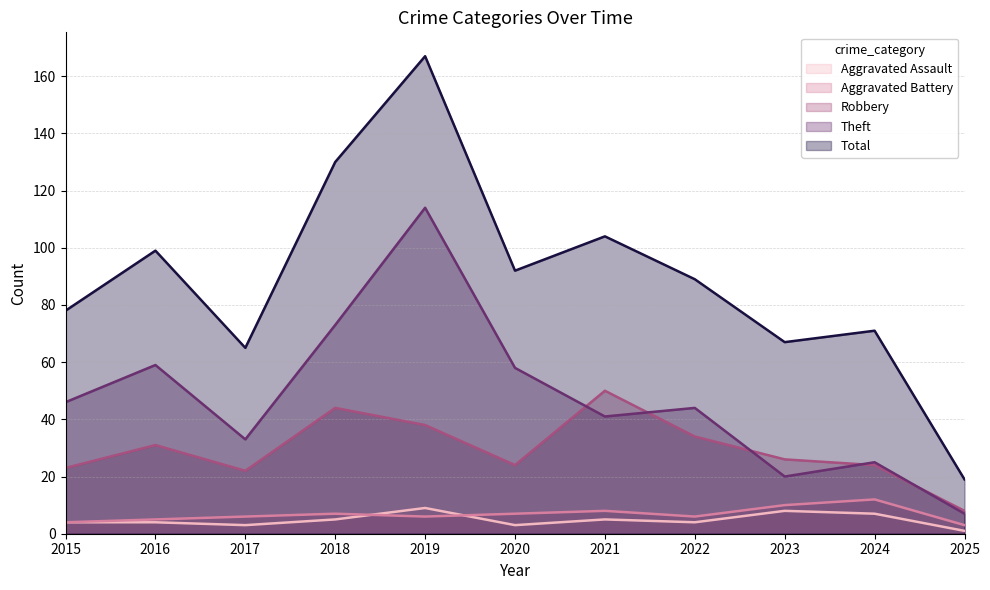

What is the sum of all Total values?

981